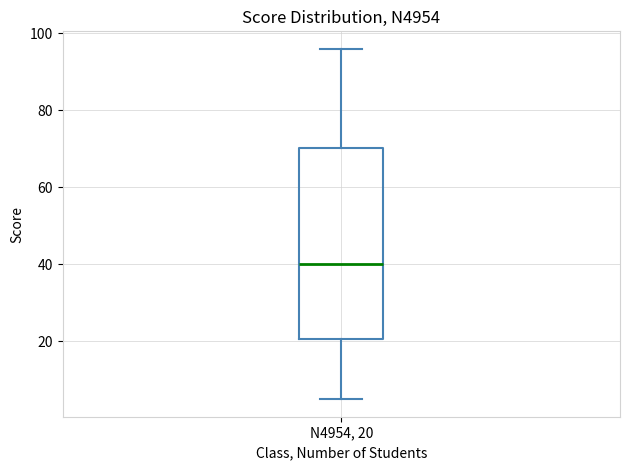

Where is the upper edge of the box for N4954, 20 on the y-axis? The values are not printed on the chart, so give them approximately, as read against the axis.

70